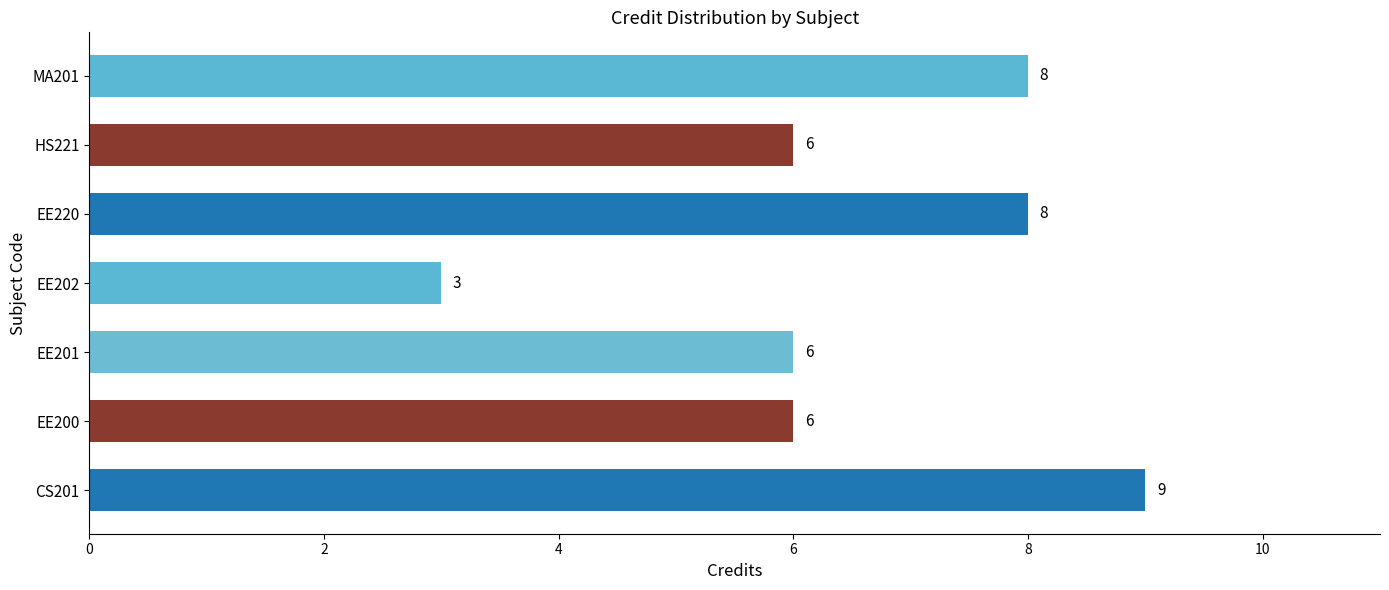

What is the sum of the values at EE202 and HS221?

9